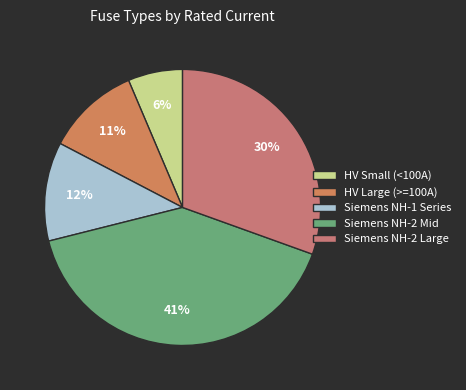

How many slices are in this pie chart?

5